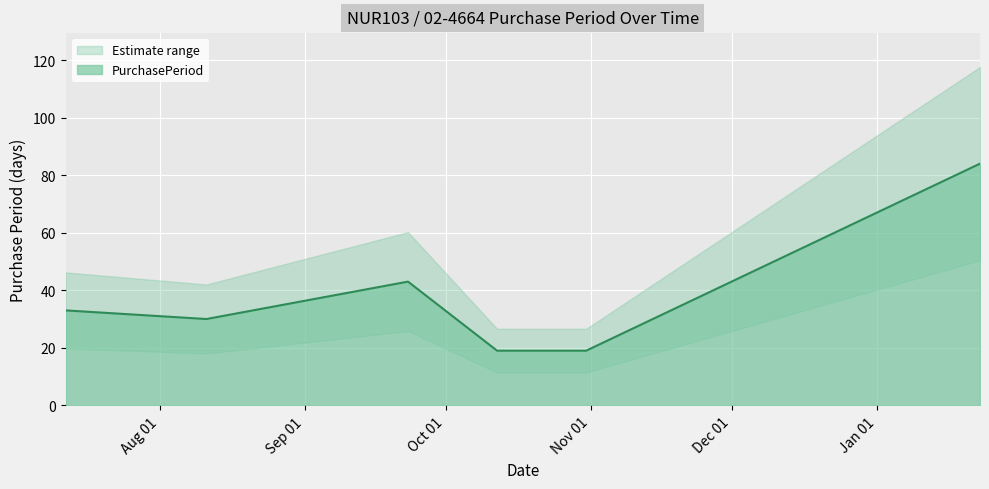

How many data points are above 33?

2